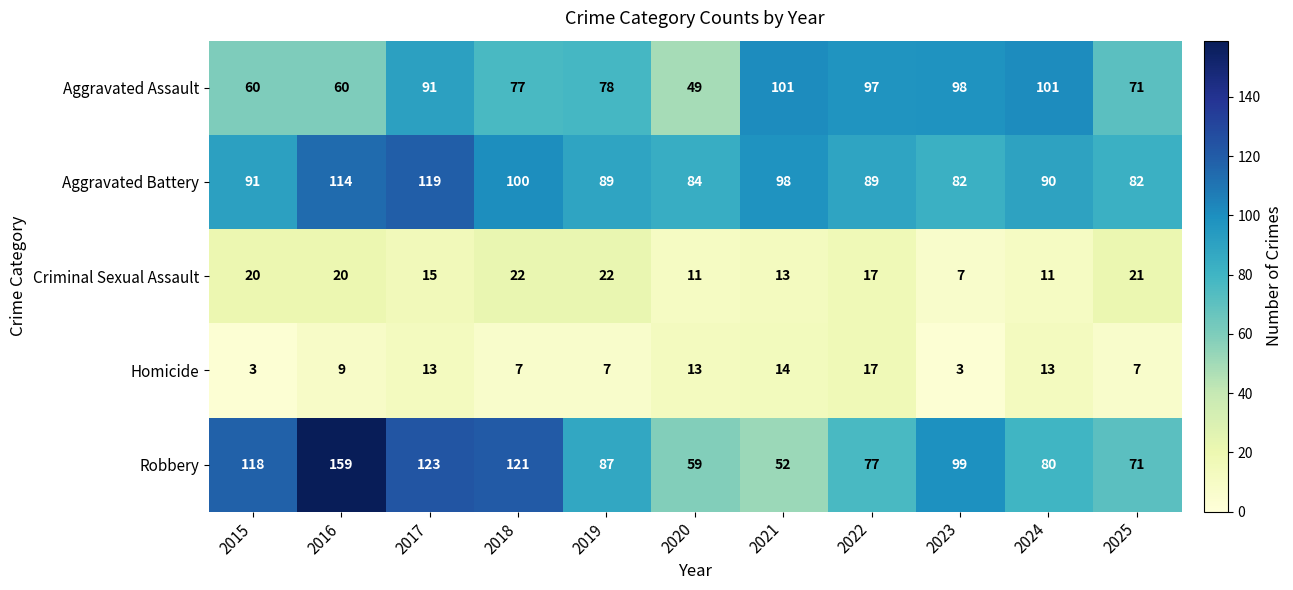

Which series has the widest spread of values?

Robbery